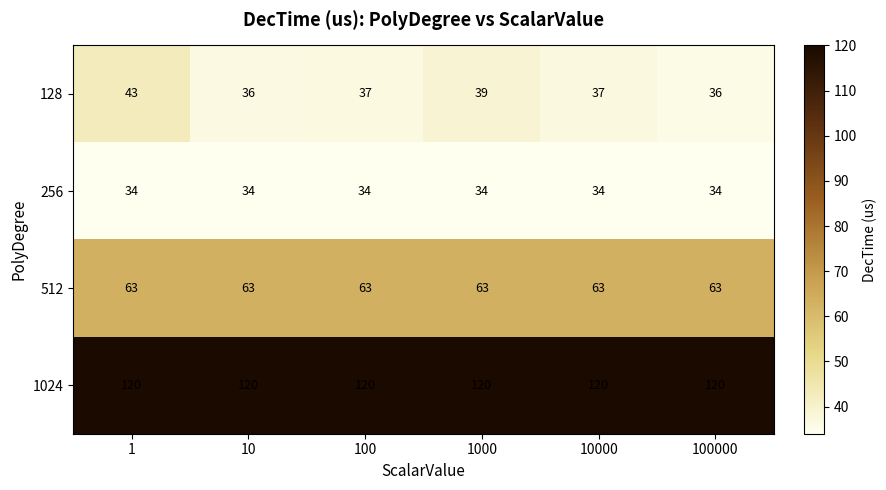

What value does the 1024 series have at 1000?

120